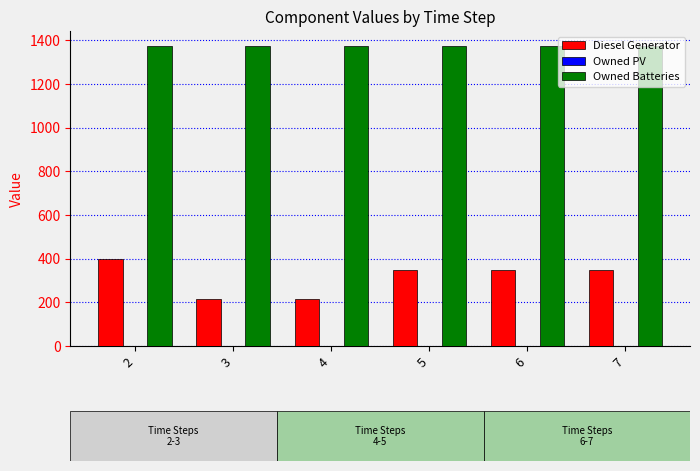

What is the value of the Owned Batteries bar at the 4th from the left?

1374